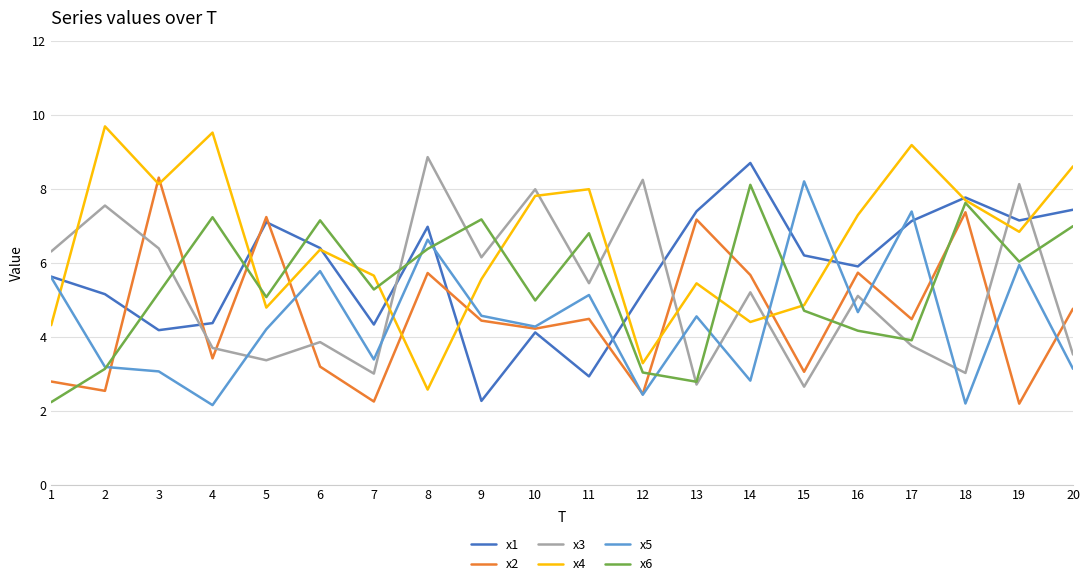

The x3 series shows 2.7 at 13. True or false?

True